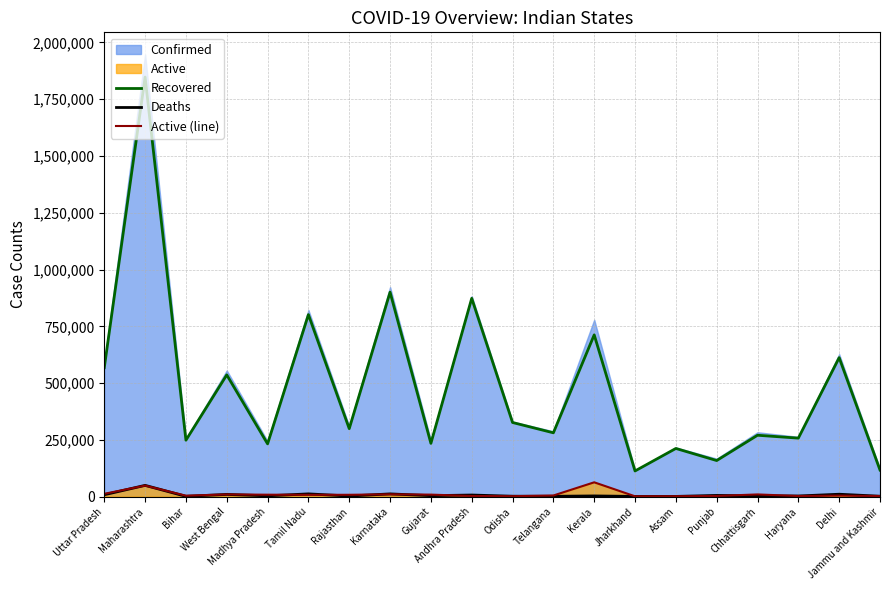

True or false: Active (line) and Recovered intersect in this chart.

False